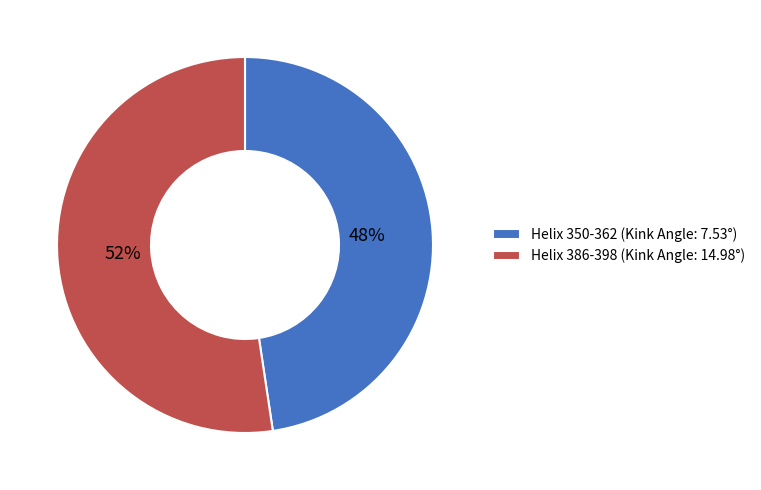

To the nearest percent, what portion does Helix 350-362 represent?

48%